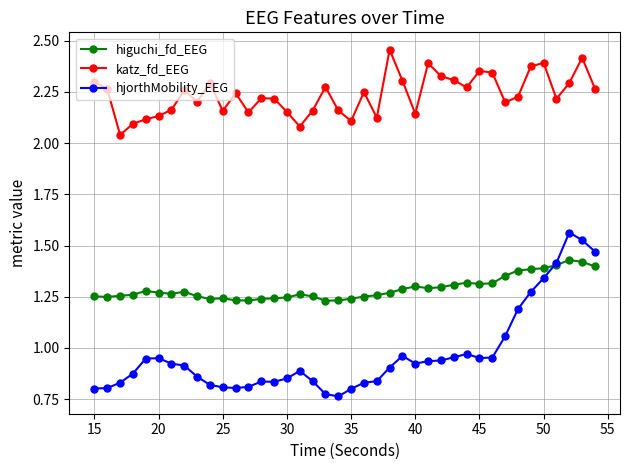

Rank the series by their maximum value, from highest to lowest.

katz_fd_EEG, hjorthMobility_EEG, higuchi_fd_EEG